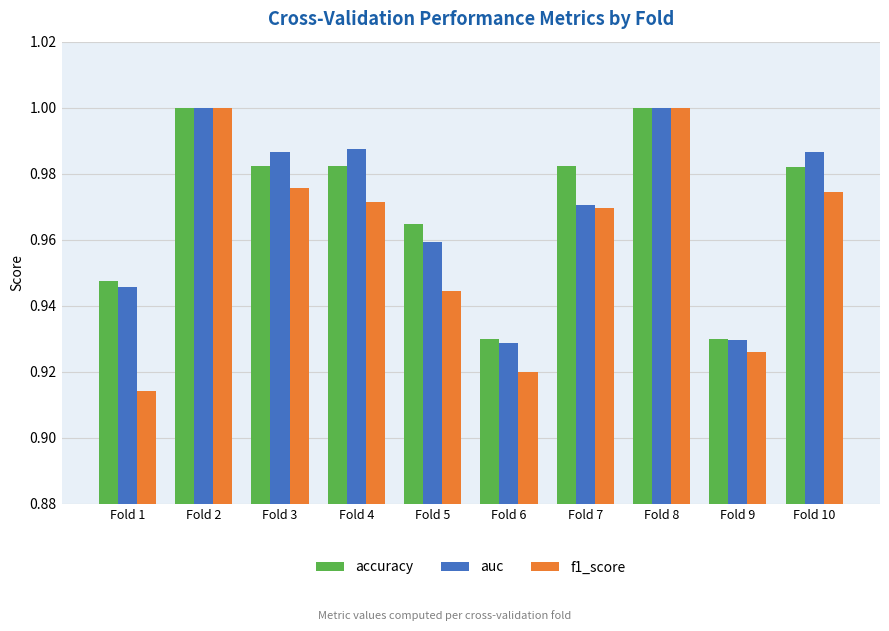

True or false: accuracy has a value of 1.0 at Fold 10.

True